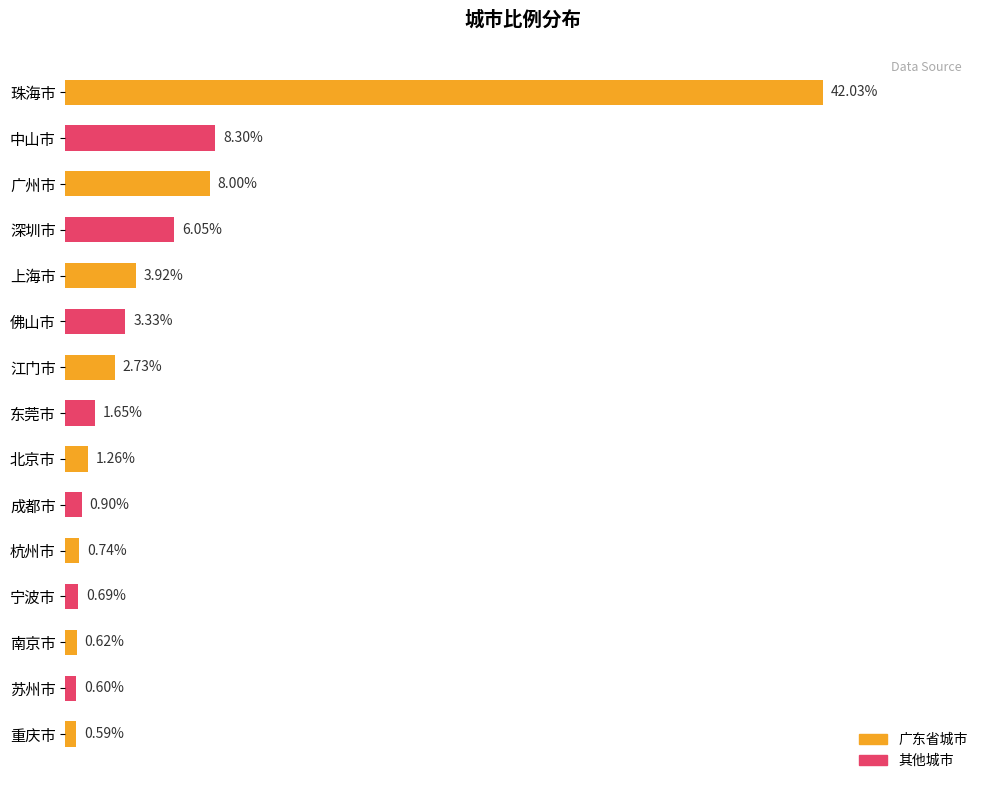

Which label corresponds to the smallest value in the chart?

重庆市